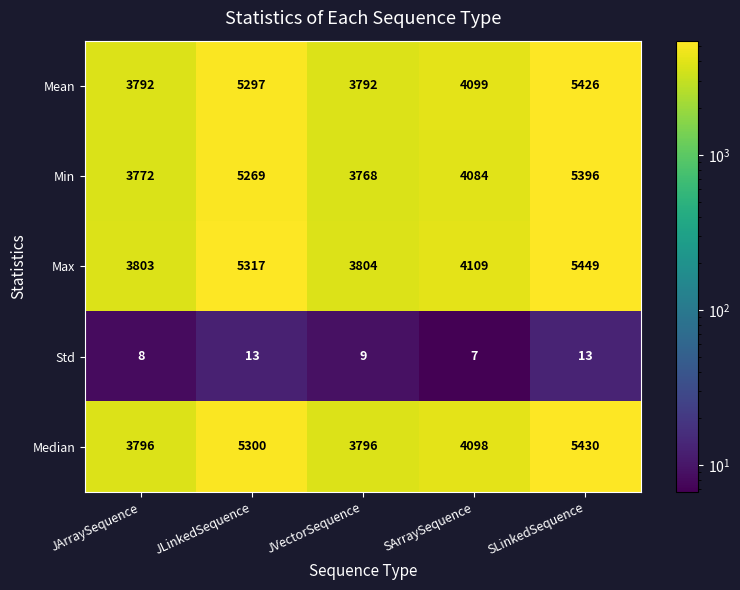

List the series in order of their peak value, lowest first.

Std, Min, Mean, Median, Max